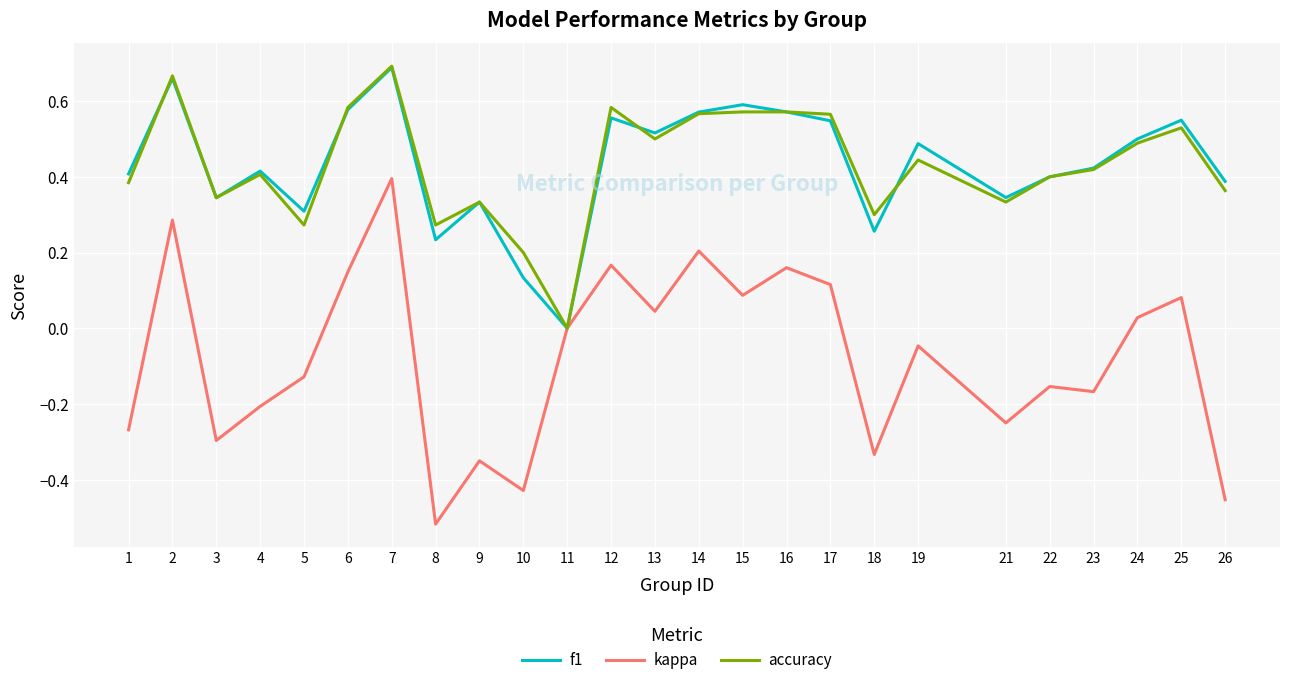

Between 16 and 17, which series saw the biggest shift?

kappa